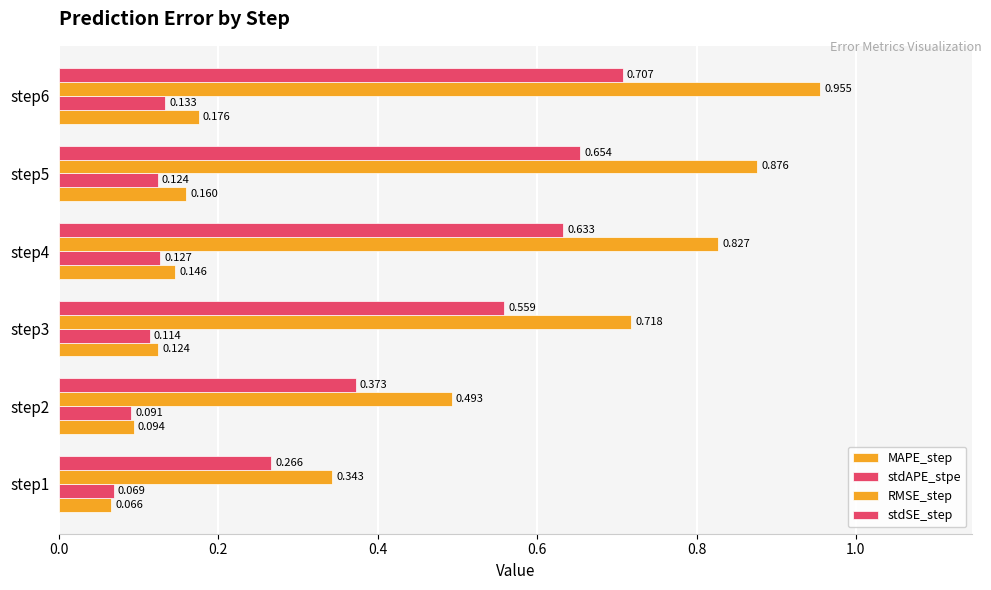

How many distinct data groups are displayed?

4